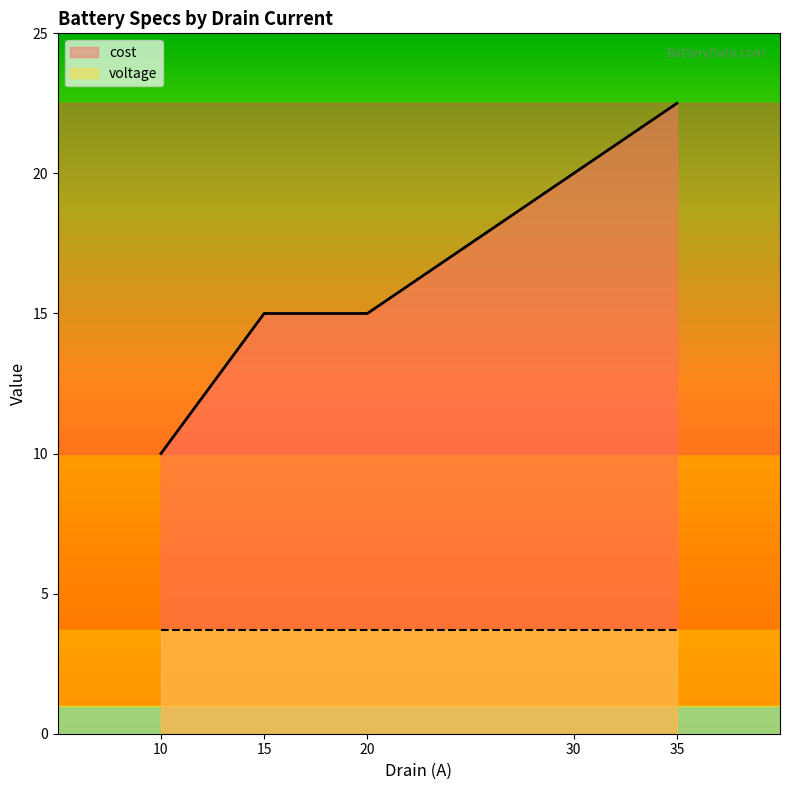

What is the difference between the maximum and minimum values?

12.5